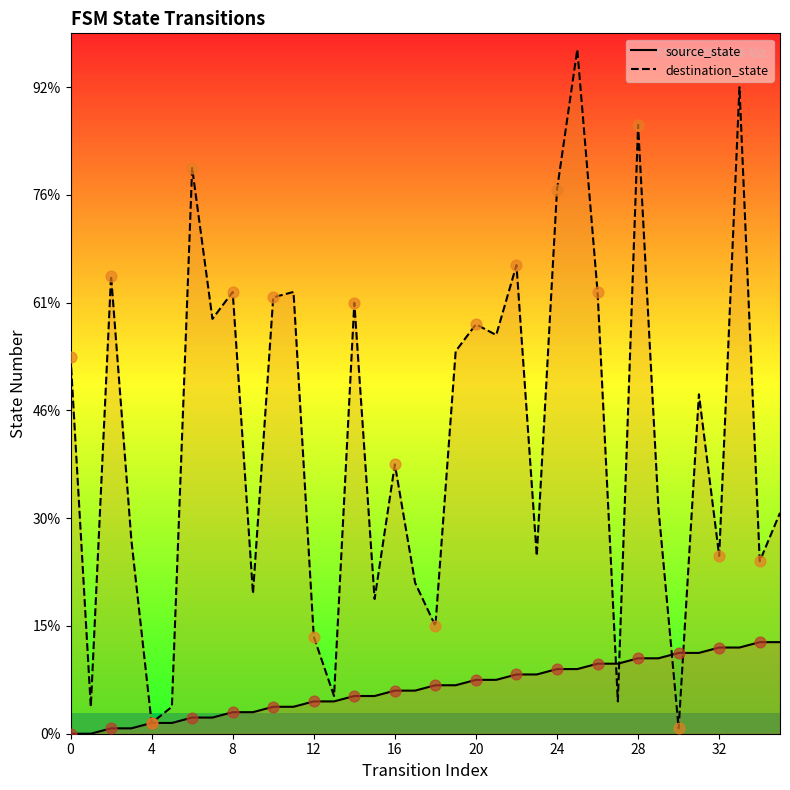

At how many categories does at least one series exceed 26?

26